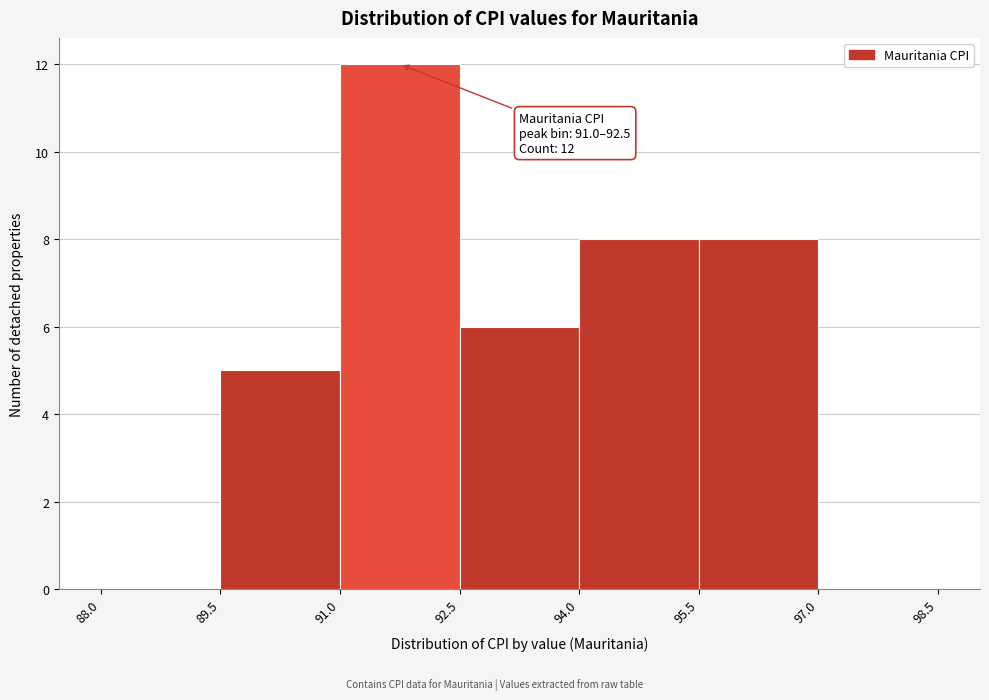

Over which range of the x-axis is the bar tallest?

91.0 to 92.5